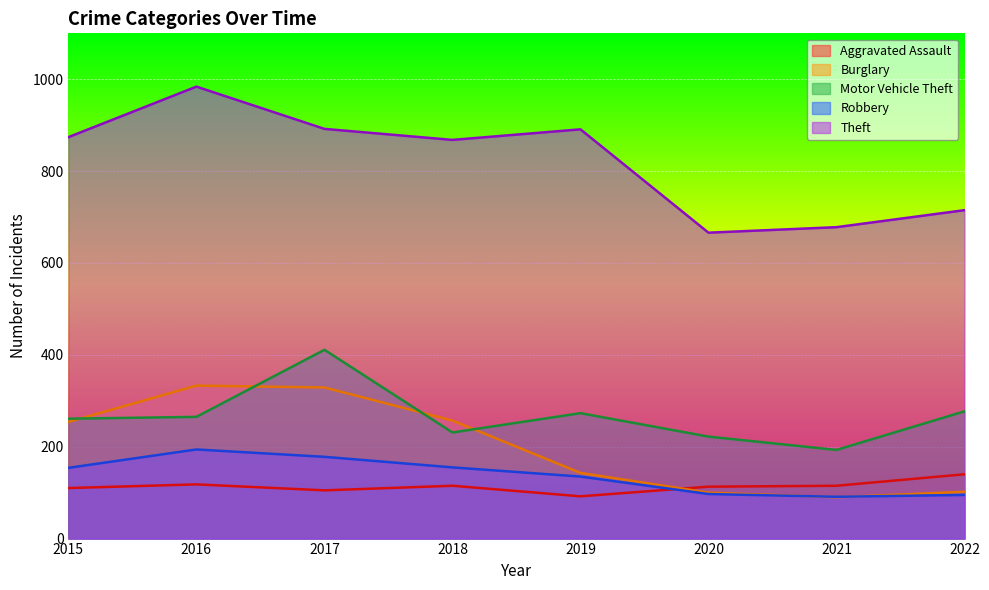

What is the difference between the second highest and minimum values in the Aggravated Assault series?

26